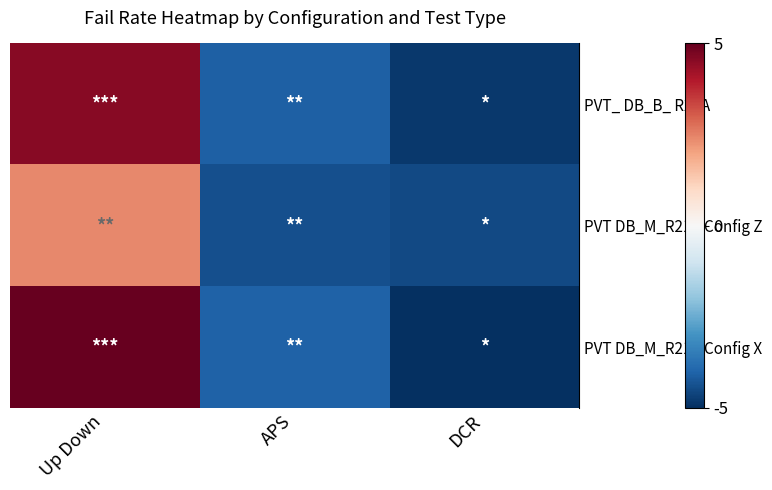

How many data points does each series have?

3